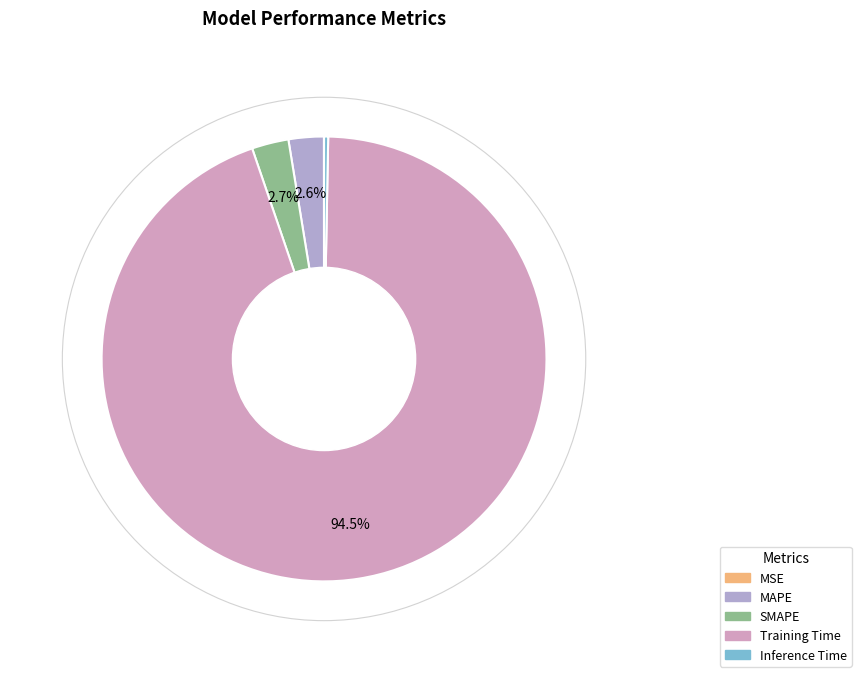

Which slice represents more than half of the pie?

Training Time